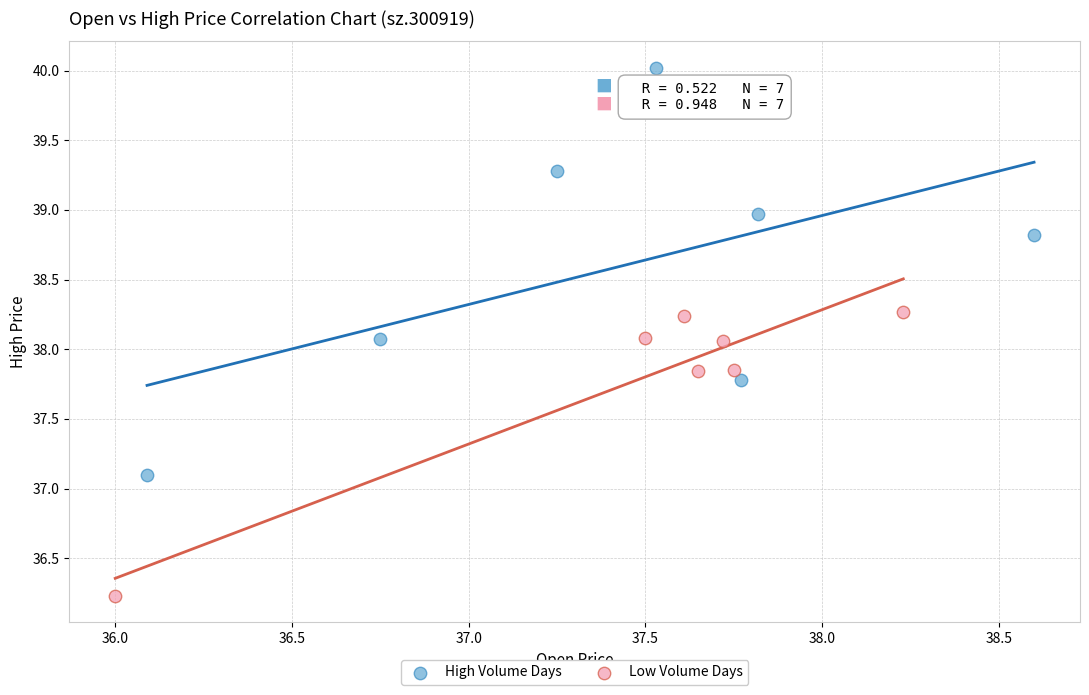

Which series reaches the maximum Y coordinate?

High Volume Days